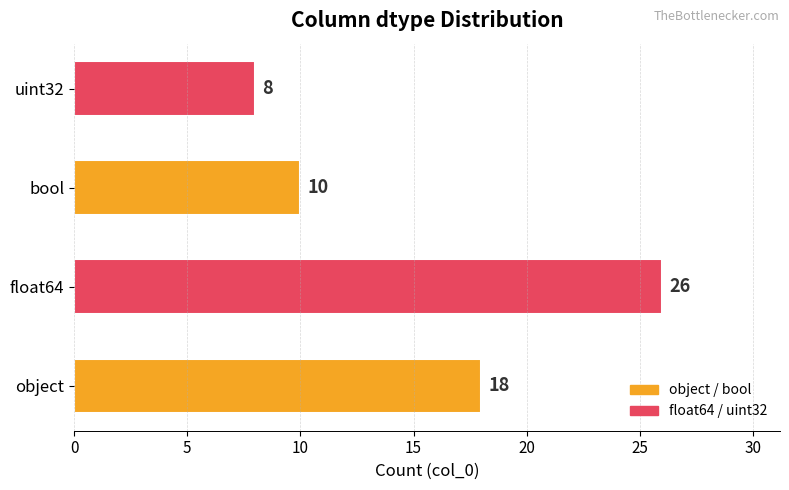

How many bars are there in total?

4